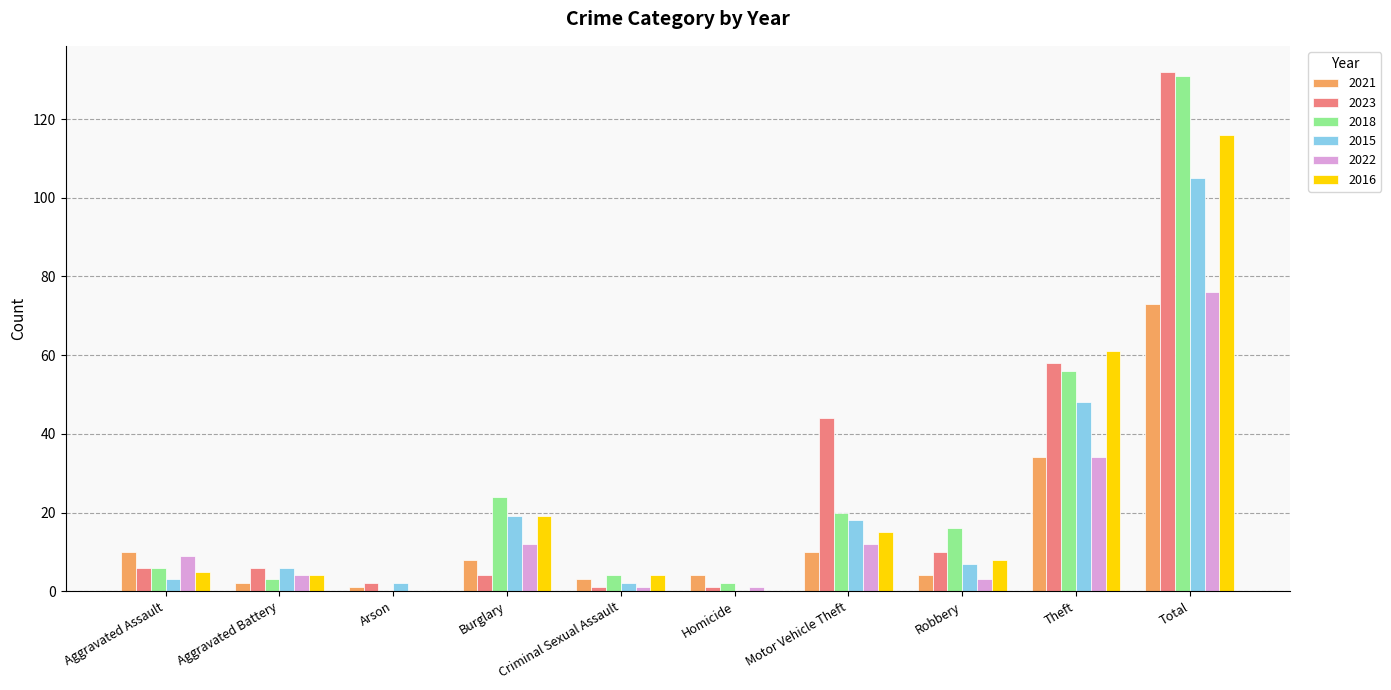

At which label is 2015 closest to 52?

Theft